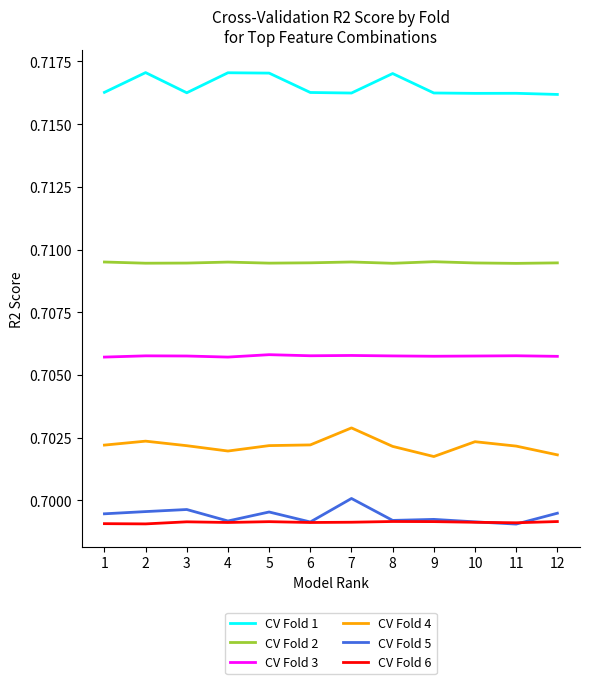

Count the CV Fold 6 values in the range 0 to 1.

12